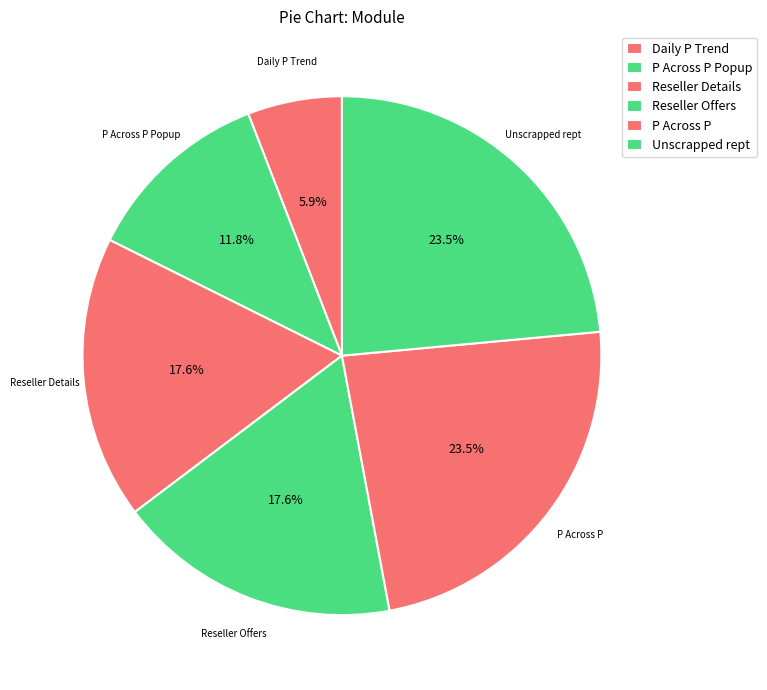

True or false: Unscrapped rept accounts for 13% of the total.

False